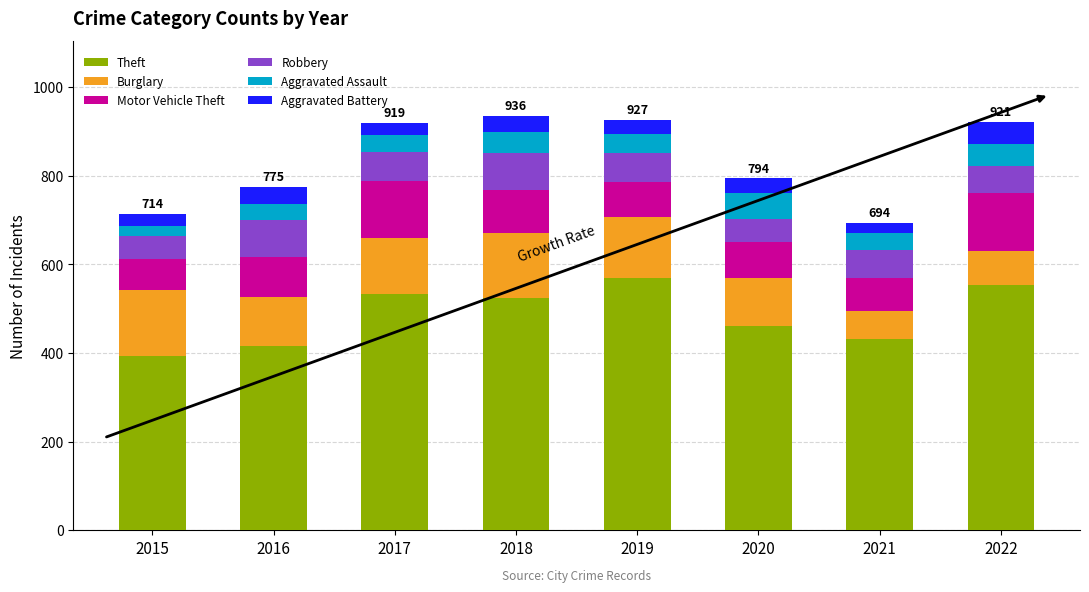

What is the total value across all series at 2018?

936